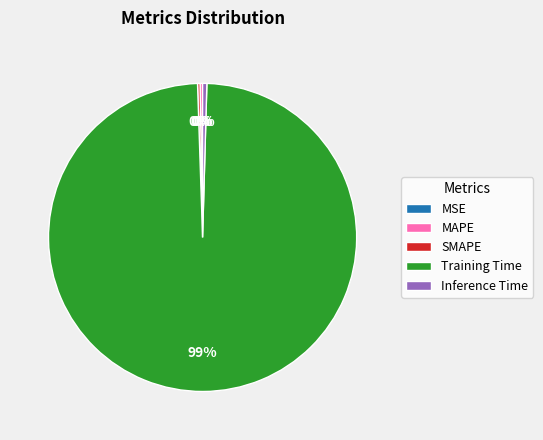

Which slice is the largest?

Training Time